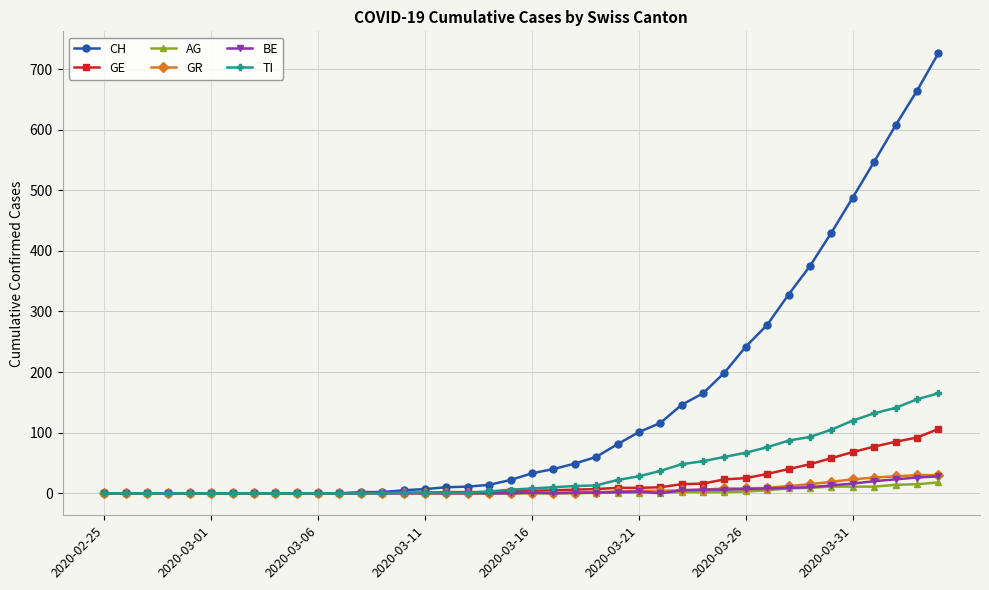

Which series has the largest range (max minus min)?

CH